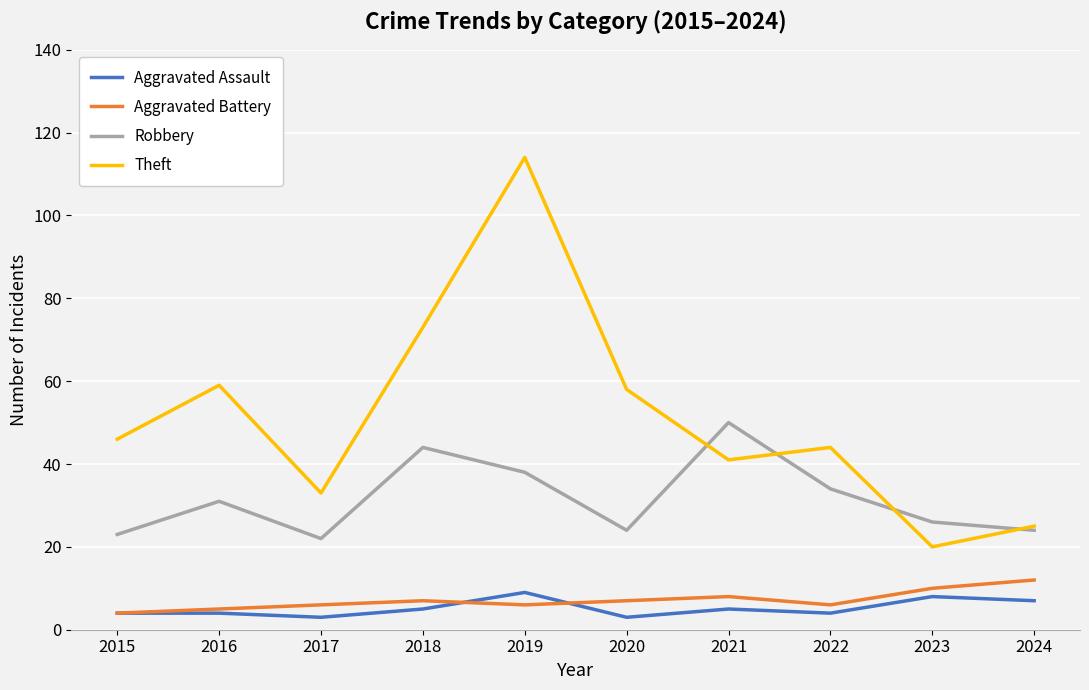

Rank the series by their maximum value, from highest to lowest.

Theft, Robbery, Aggravated Battery, Aggravated Assault